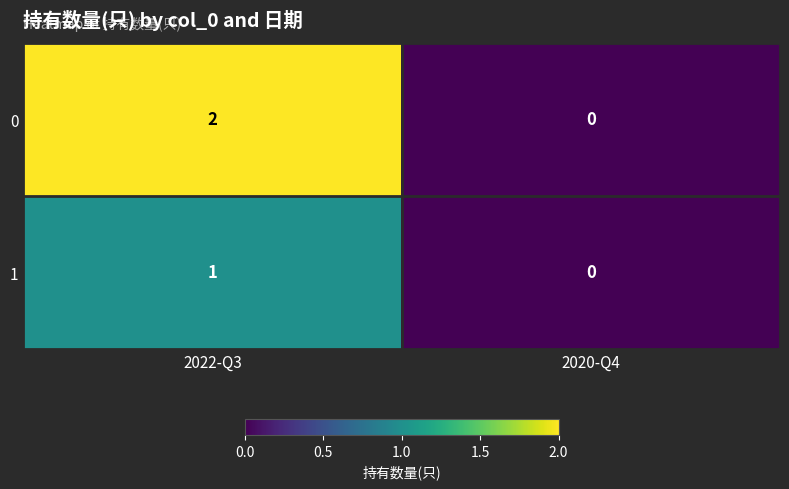

At which category is the sum across all series the highest?

2022-Q3